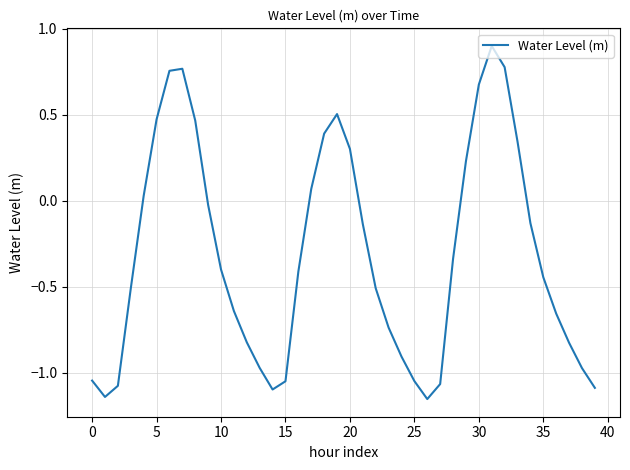

What is the difference between the maximum and minimum values?

2.1